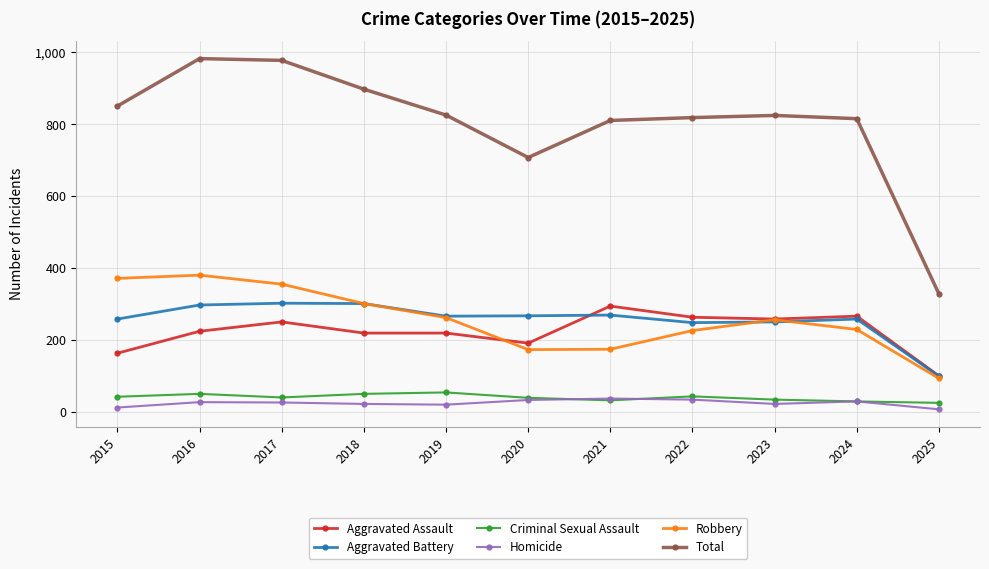

What is the difference between the Aggravated Assault values at 2019 and 2016?

5